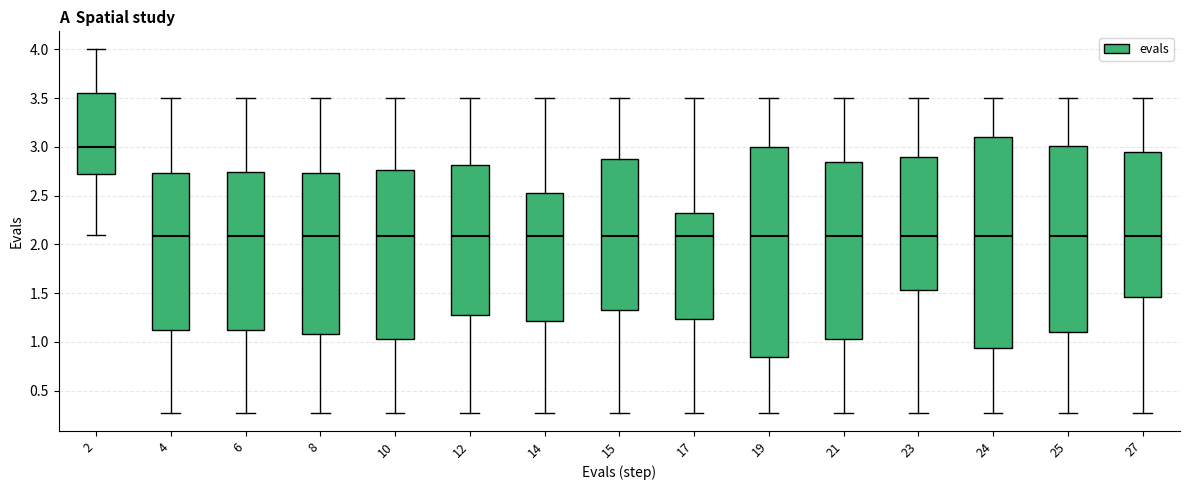

Which box's median line is the highest?

2